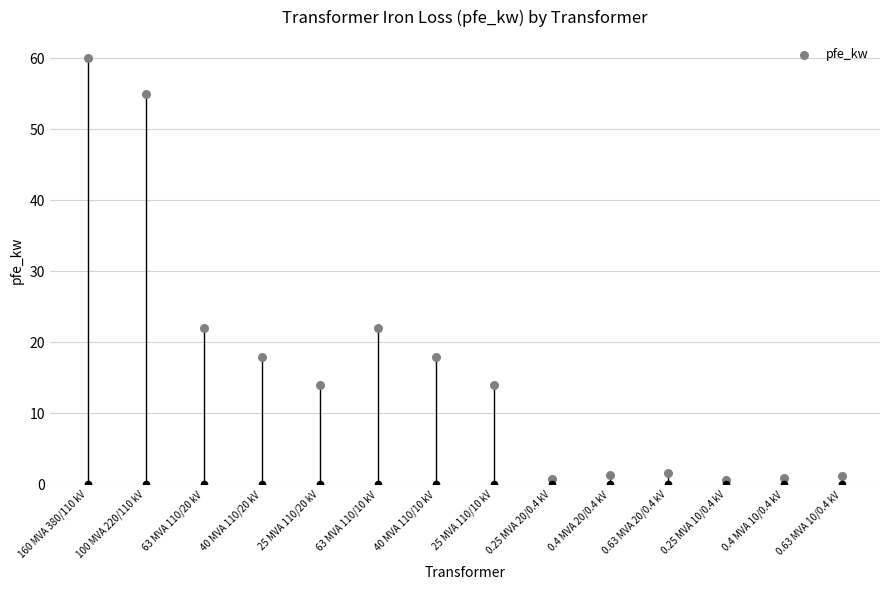

What is the change in value from 0.63 MVA 20/0.4 kV to 0.63 MVA 10/0.4 kV?

-0.5